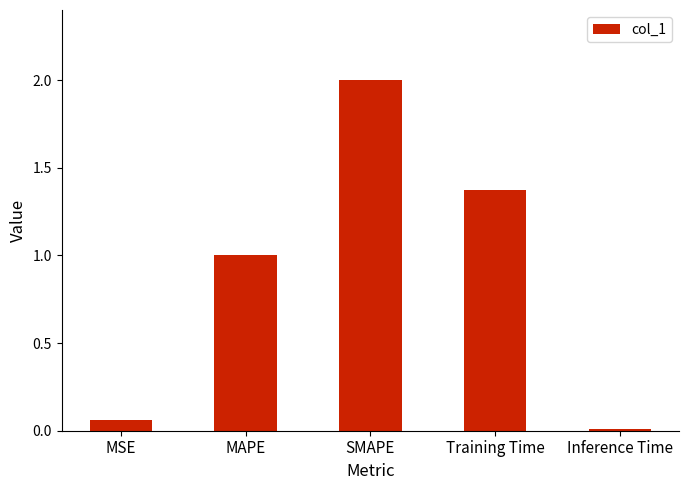

Which label corresponds to the smallest value in the chart?

Inference Time